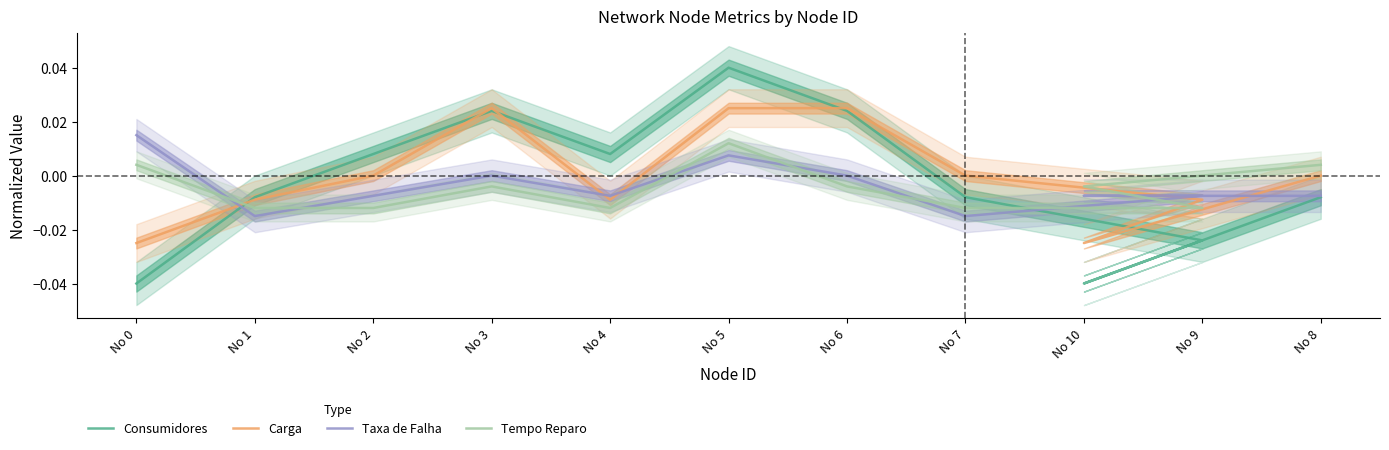

What is the label of the 6th point from the left?

No 5